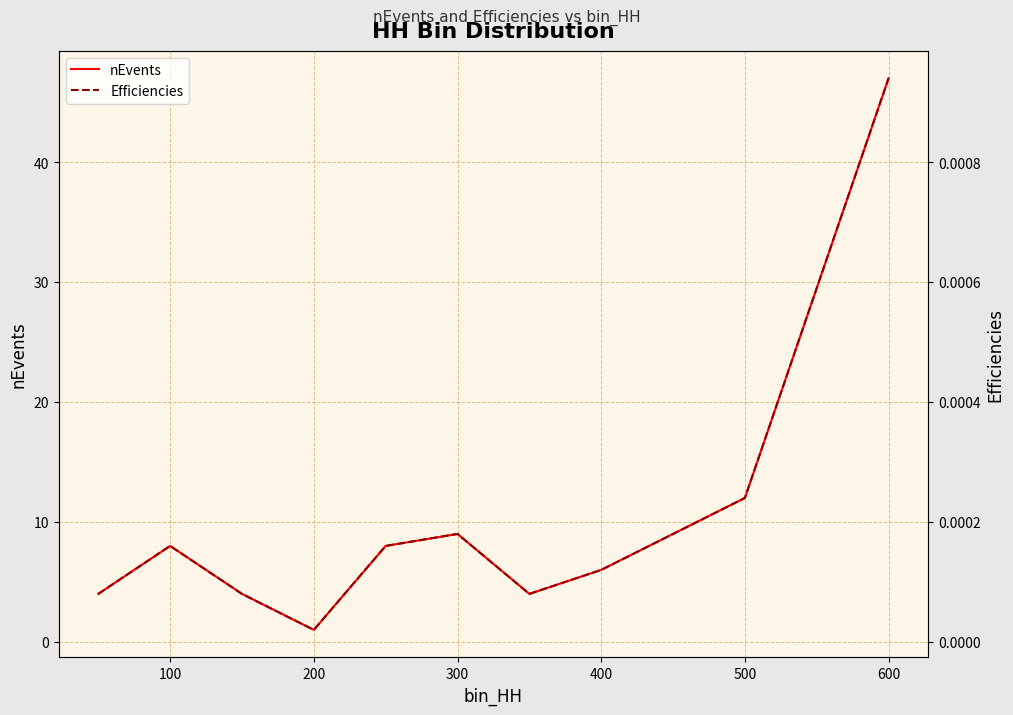

Count the number of categories in the chart.

10